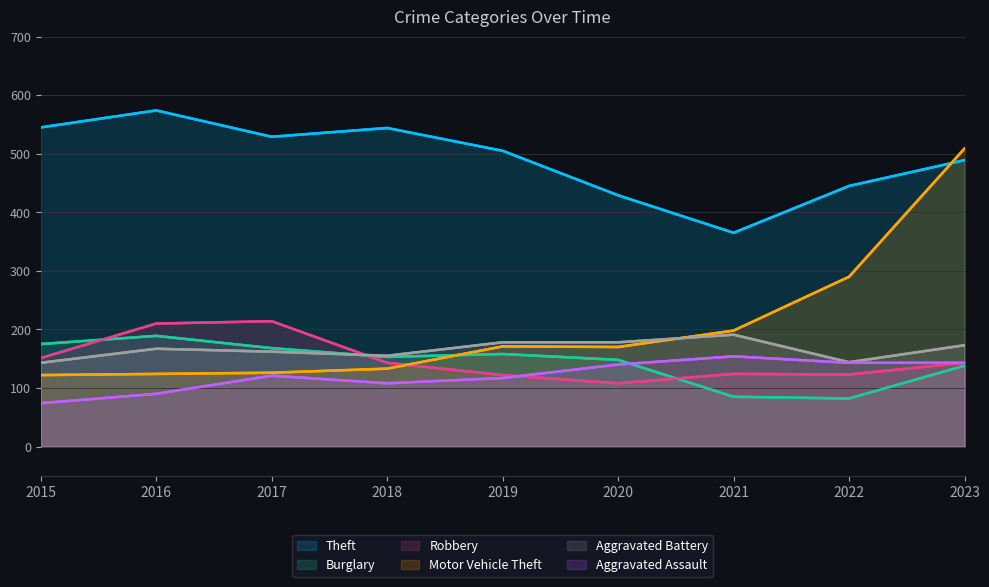

How many intersections are there between Aggravated Battery and Robbery?

1